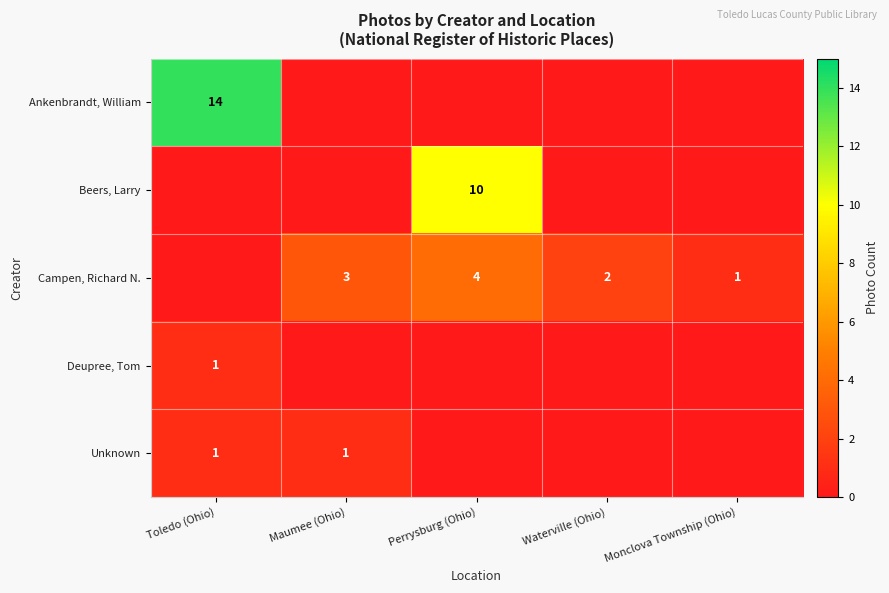

Is the value of Campen, Richard N. at Maumee (Ohio) greater than the value of Unknown at Maumee (Ohio)?

Yes